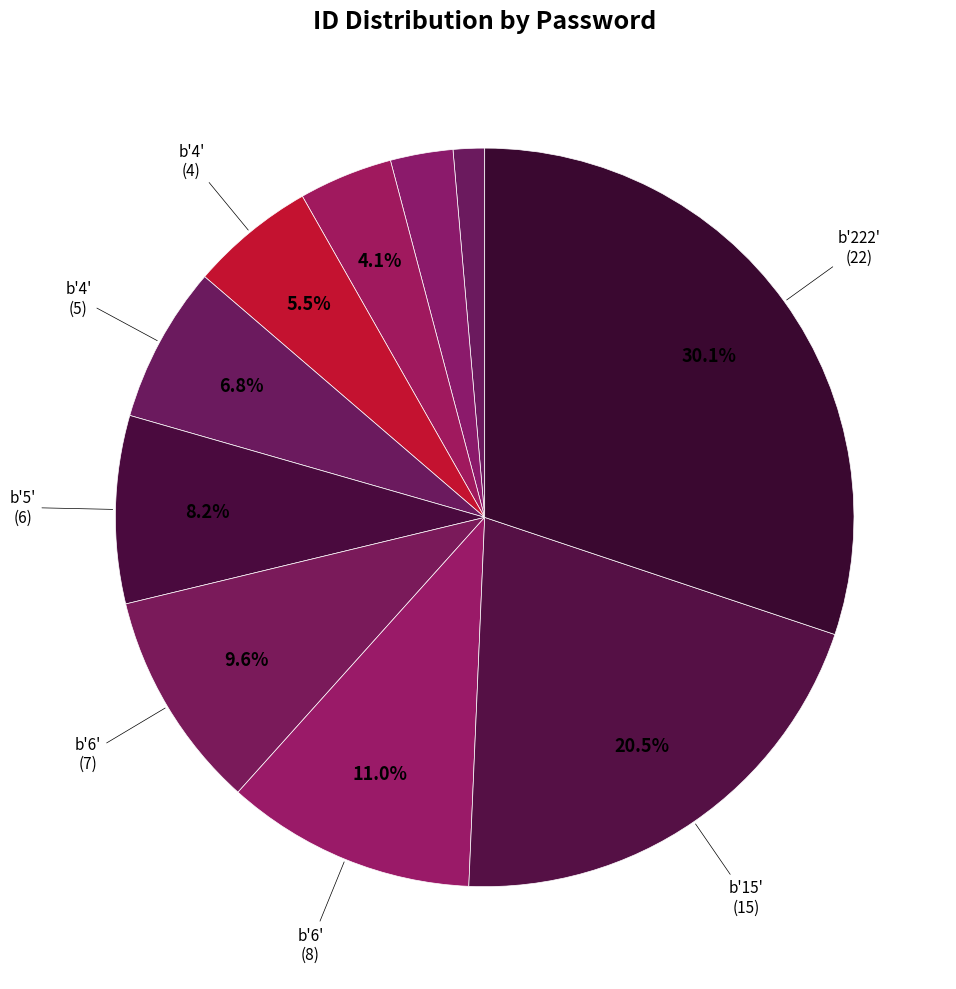

Rank the categories by value from lowest to highest.

b'1', b'2', b'3', b'4', b'4', b'5', b'6', b'6', b'15', b'222'